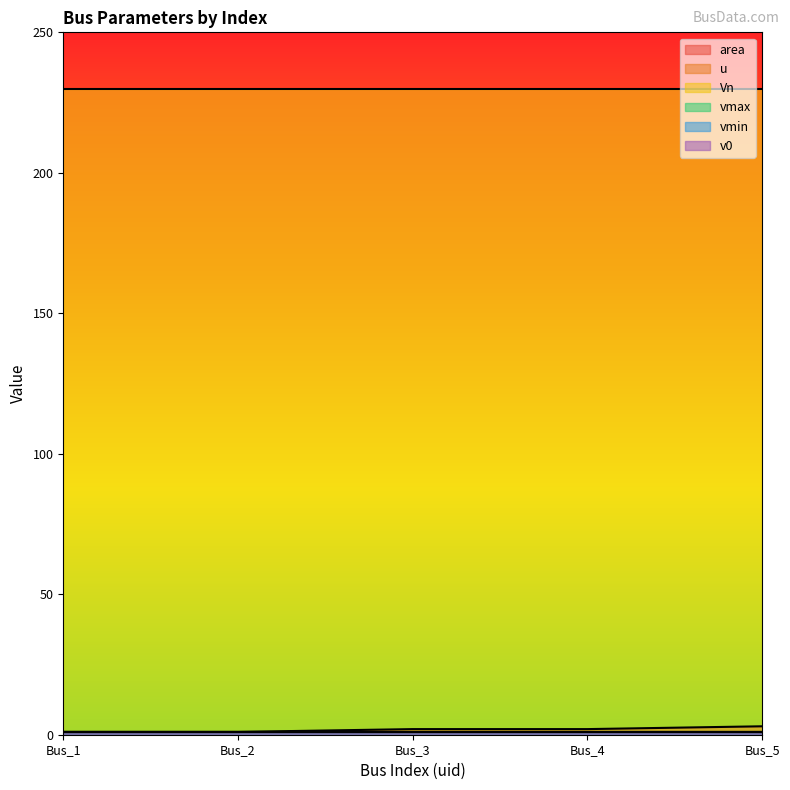

List the labels in order of vmax value, smallest first.

Bus_1, Bus_2, Bus_3, Bus_4, Bus_5